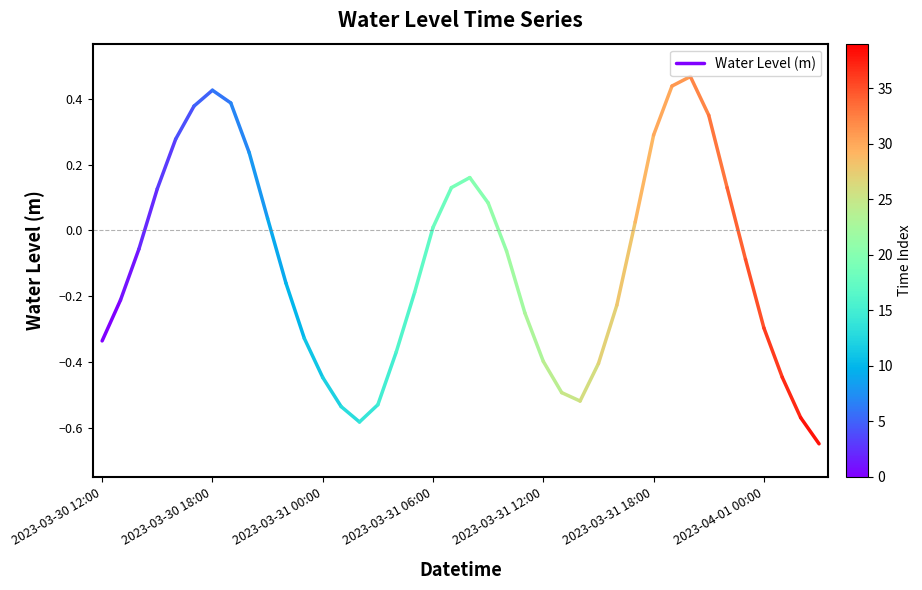

Which category has the lowest value across all series?

2023-03-30 12:00